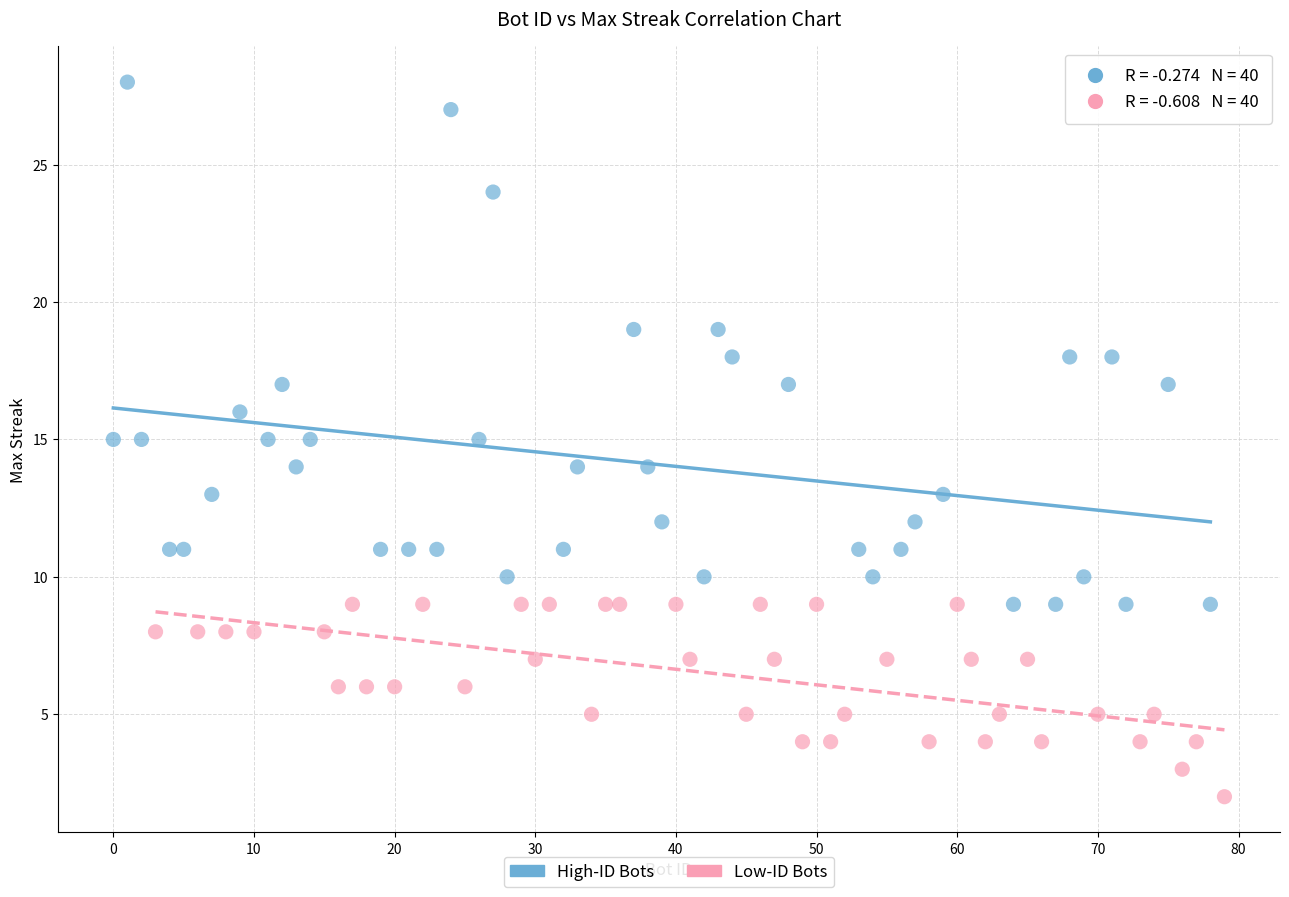

Which series reaches the maximum Y coordinate?

High-ID Bots